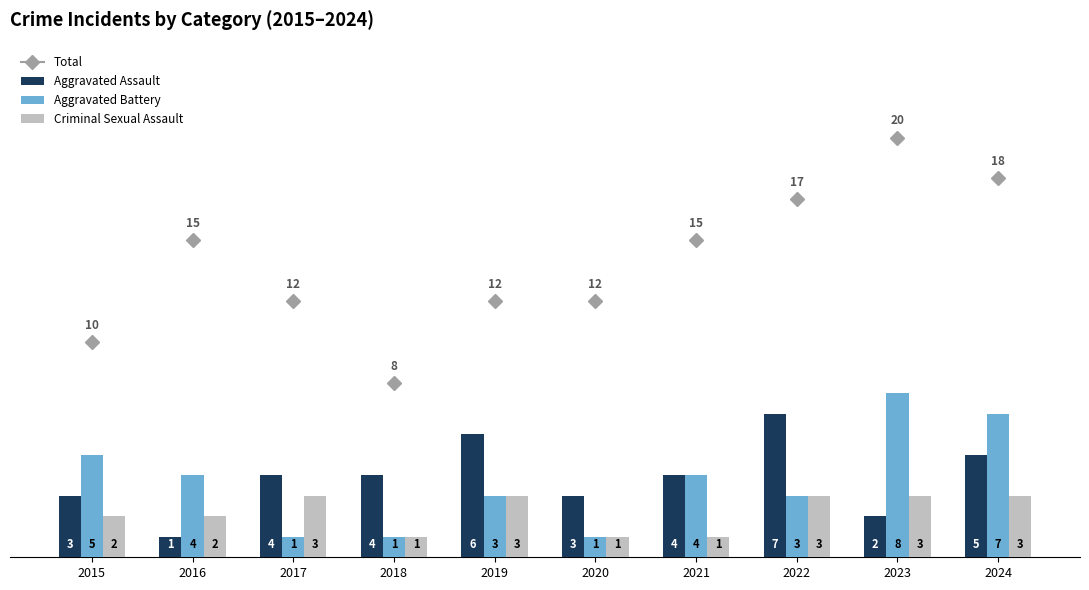

Between 2016 and 2019, which series saw the biggest shift?

Aggravated Assault